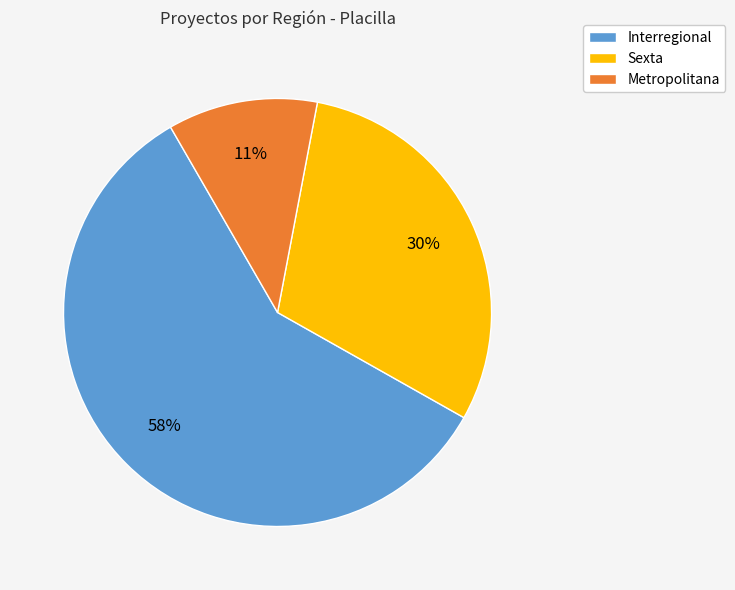

What is the ratio of the value at Sexta to the value at Interregional?

0.5